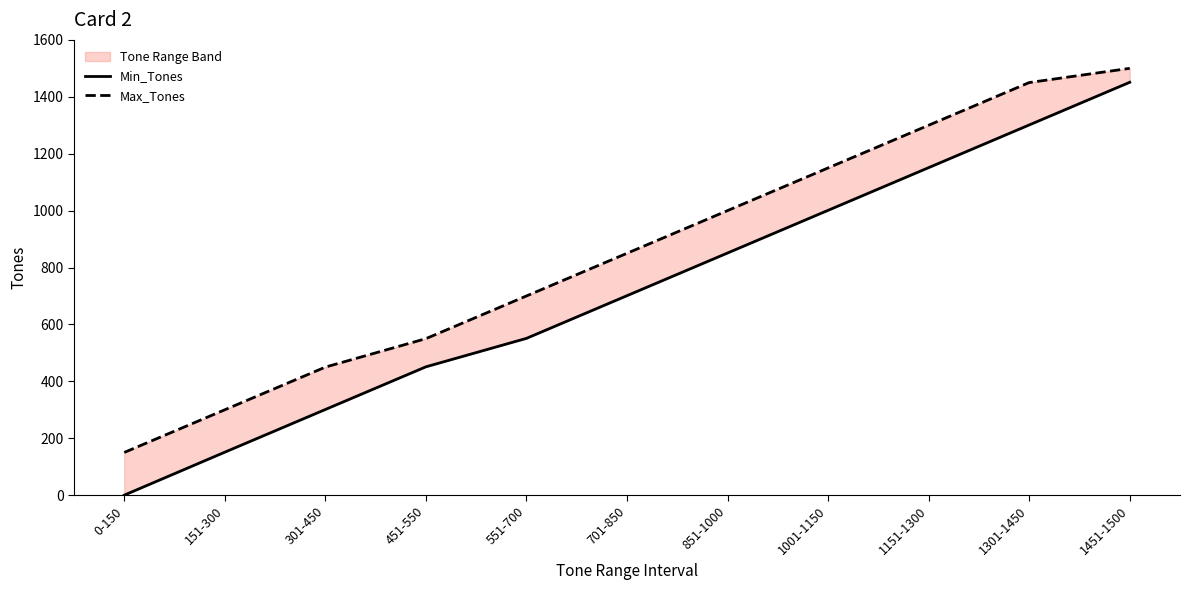

At how many categories does at least one series exceed 1347?

2